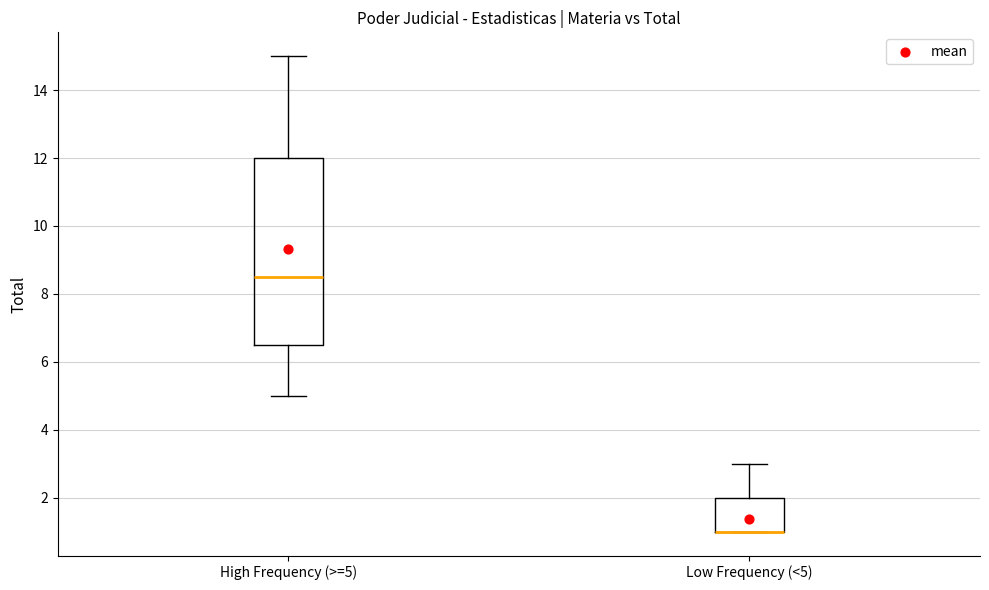

Which box is the tallest, from its lower edge to its upper edge?

High Frequency (>=5)